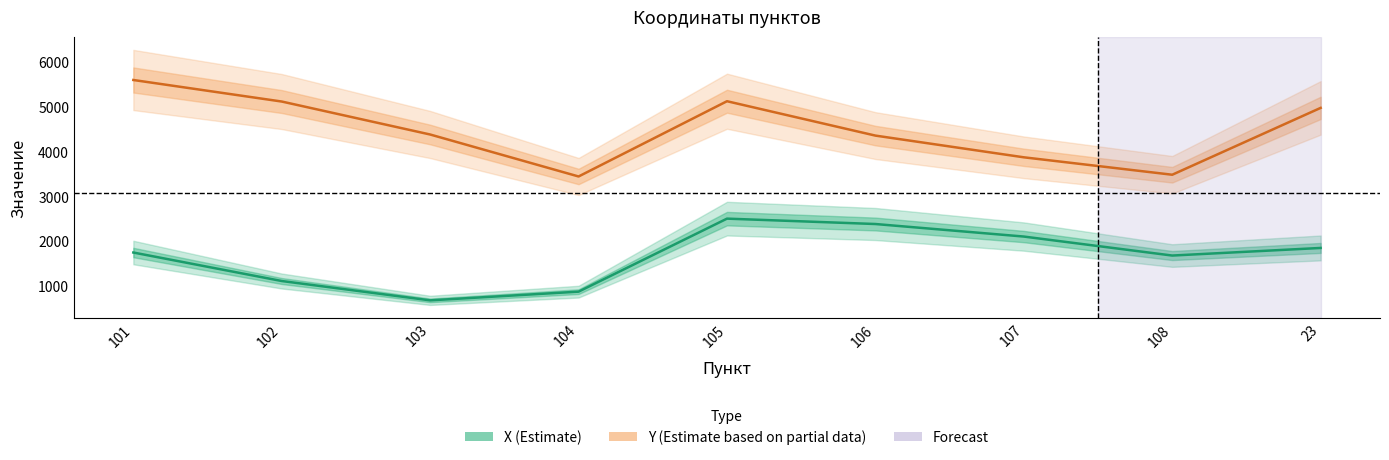

What is the label of the 1st point from the left?

101